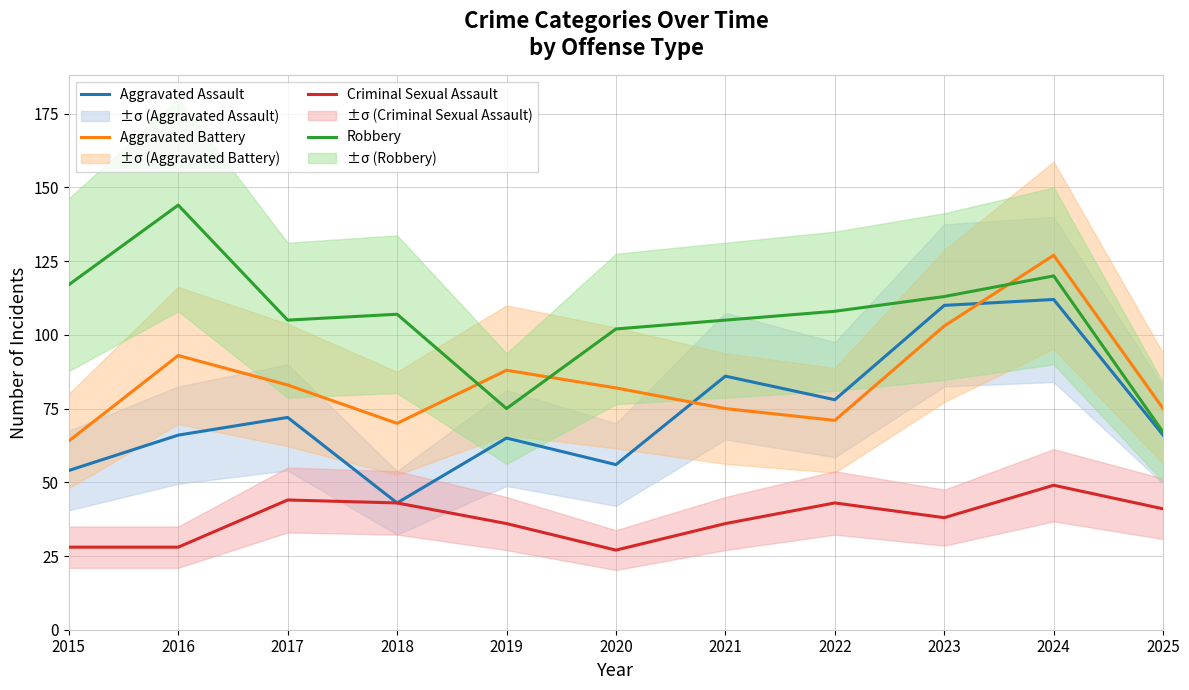

True or false: Aggravated Battery and Criminal Sexual Assault intersect in this chart.

False